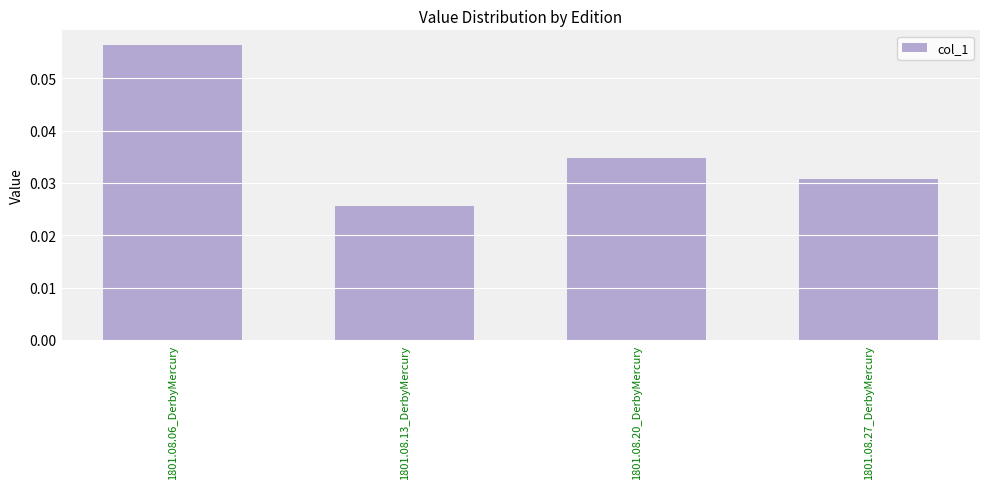

Count the values in the range 0 to 1.

4